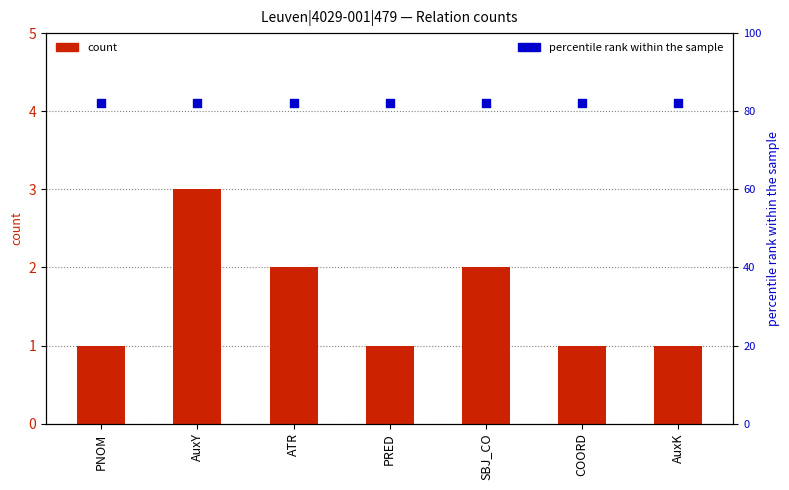

Is the value of count at COORD greater than the value of percentile rank within the sample at COORD?

No